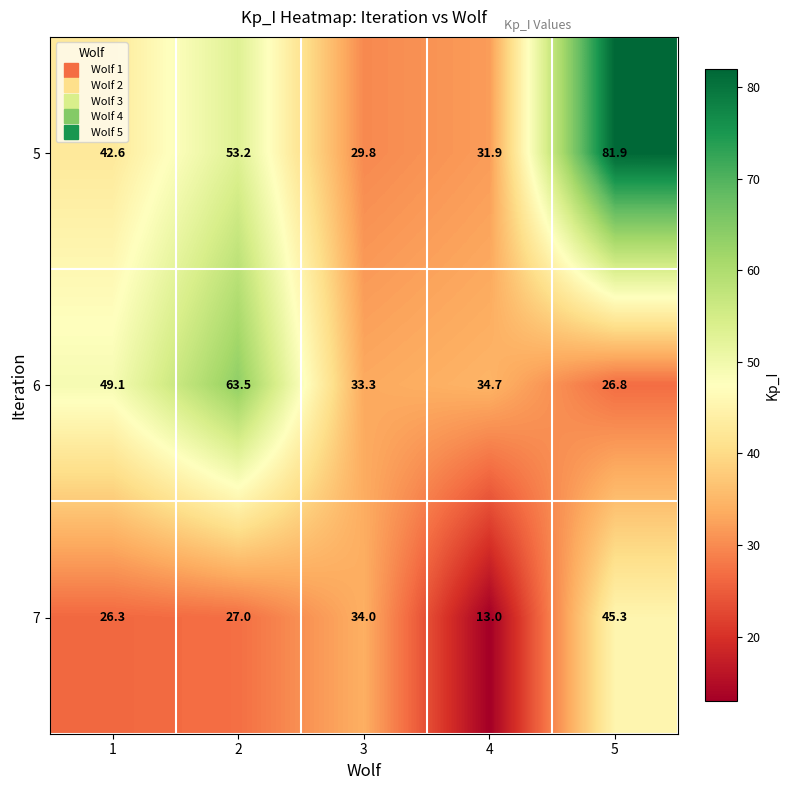

True or false: 6 has a value of 59.5 at 3.

False